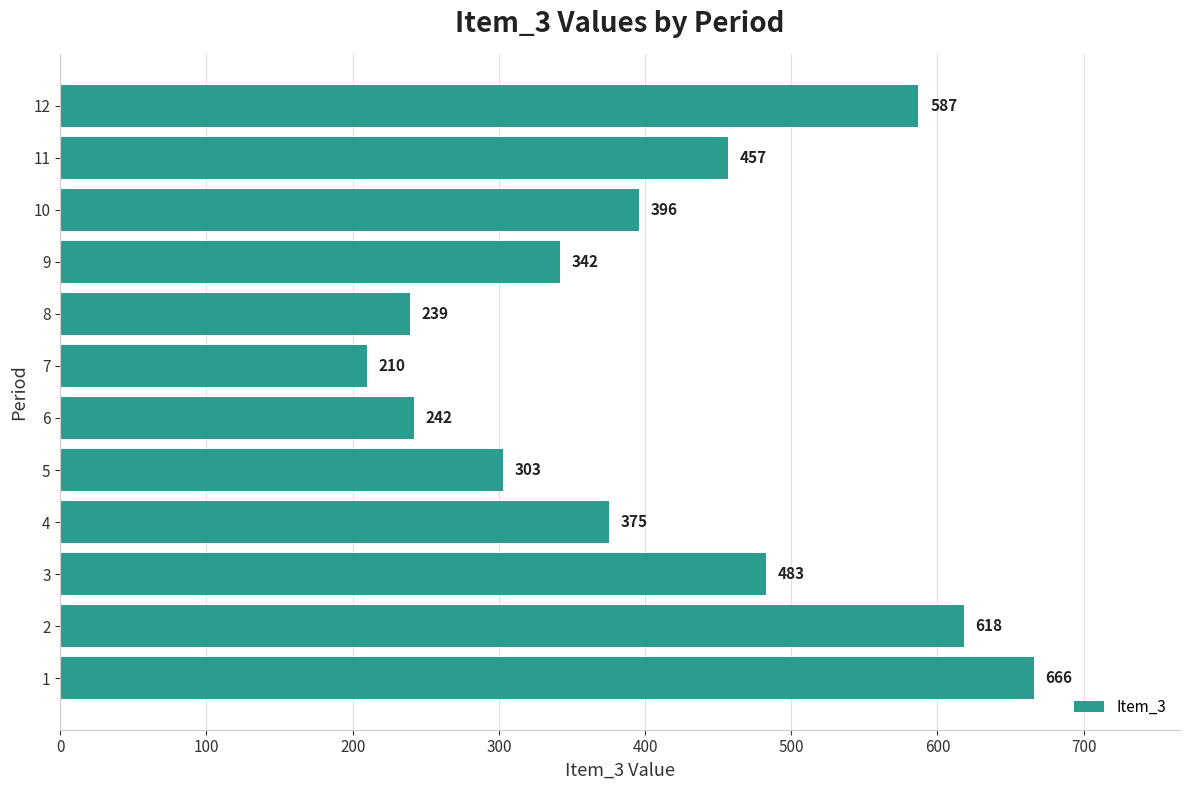

Count the number of data series in this chart.

1